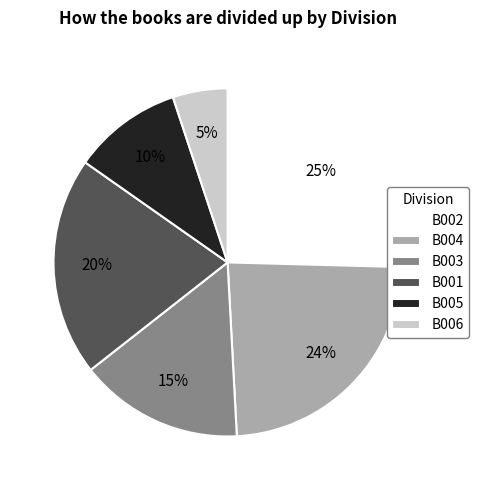

Does B002 represent more than half of the total?

No